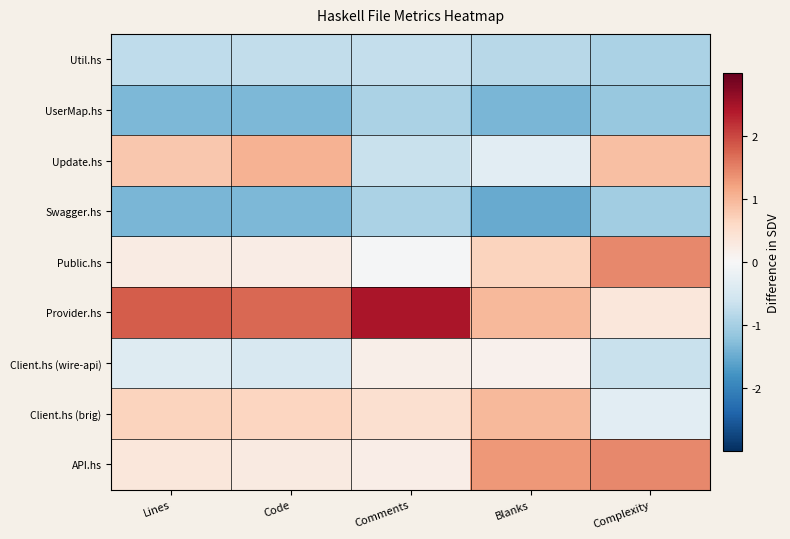

Which series has the largest total across all categories?

Provider.hs